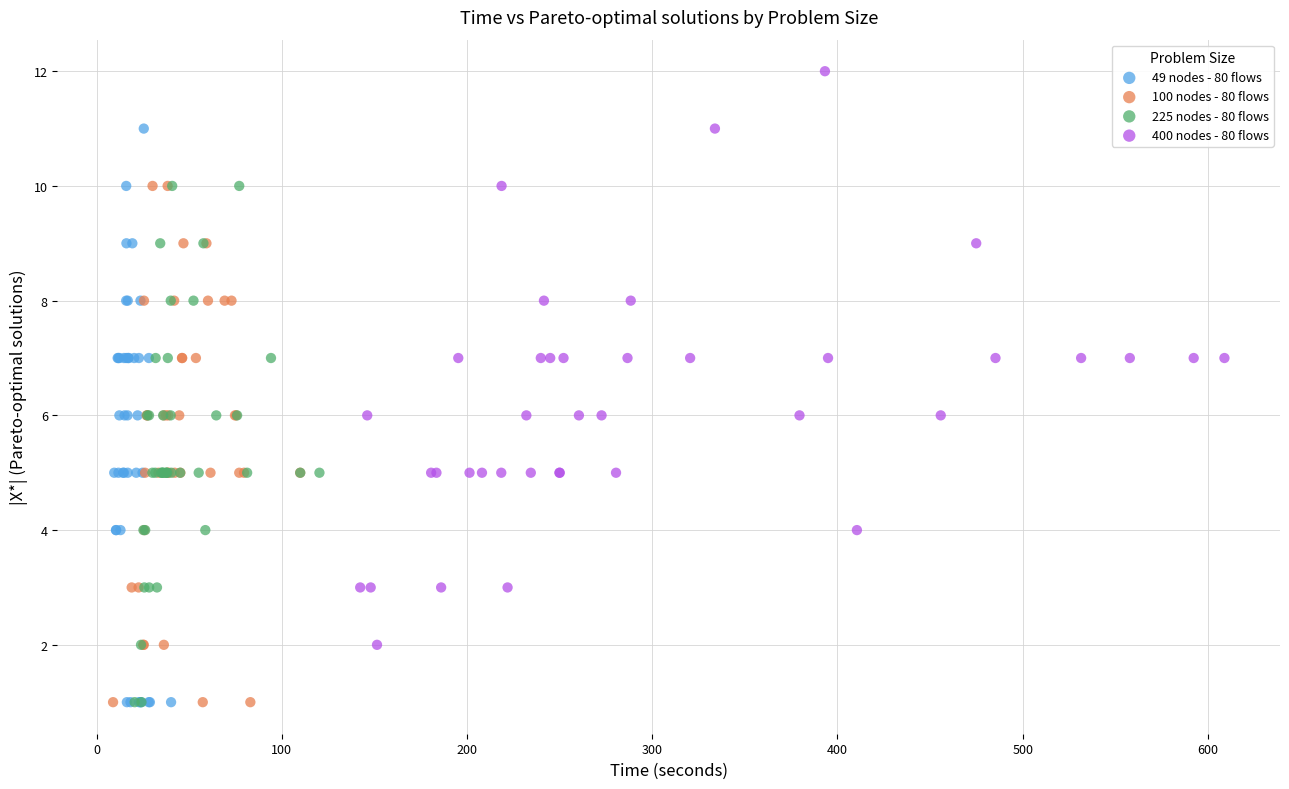

Which series reaches the maximum Y coordinate?

400 nodes - 80 flows